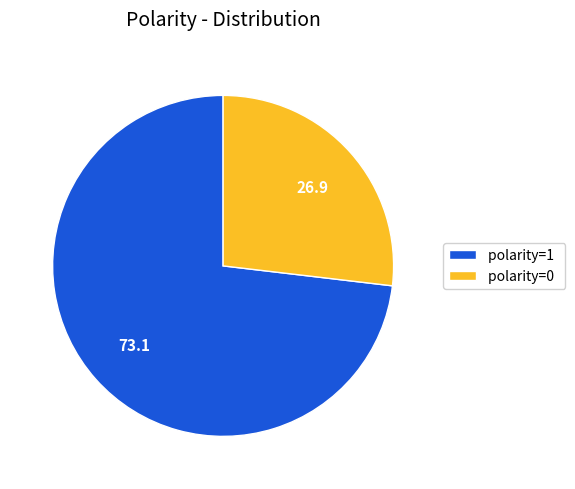

Which has a higher value, polarity=0 or polarity=1?

polarity=1